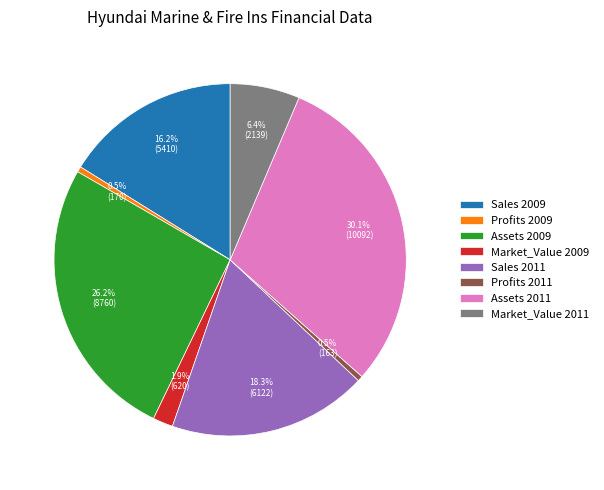

Is the sum of Market_Value 2011 and Market_Value 2009 greater than half?

No